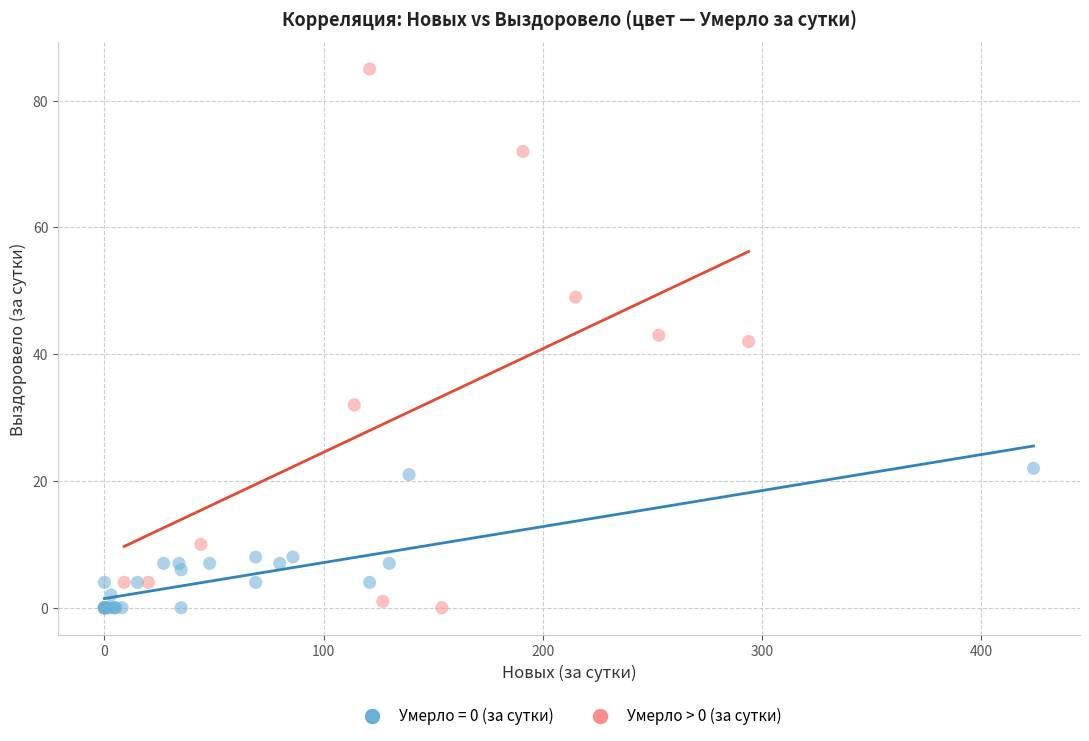

Which series has the largest Y range (max minus min)?

Умерло > 0 (за сутки)